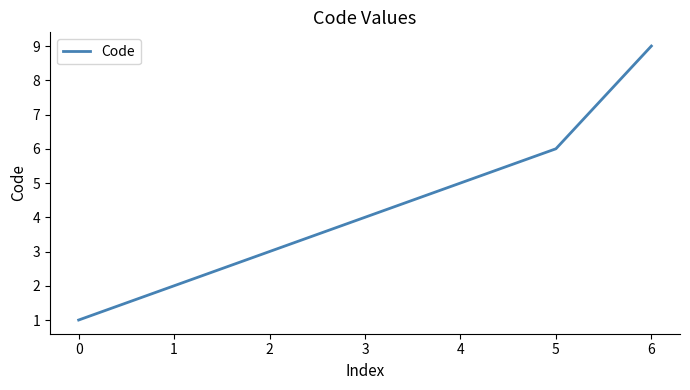

What is the smallest value displayed?

1